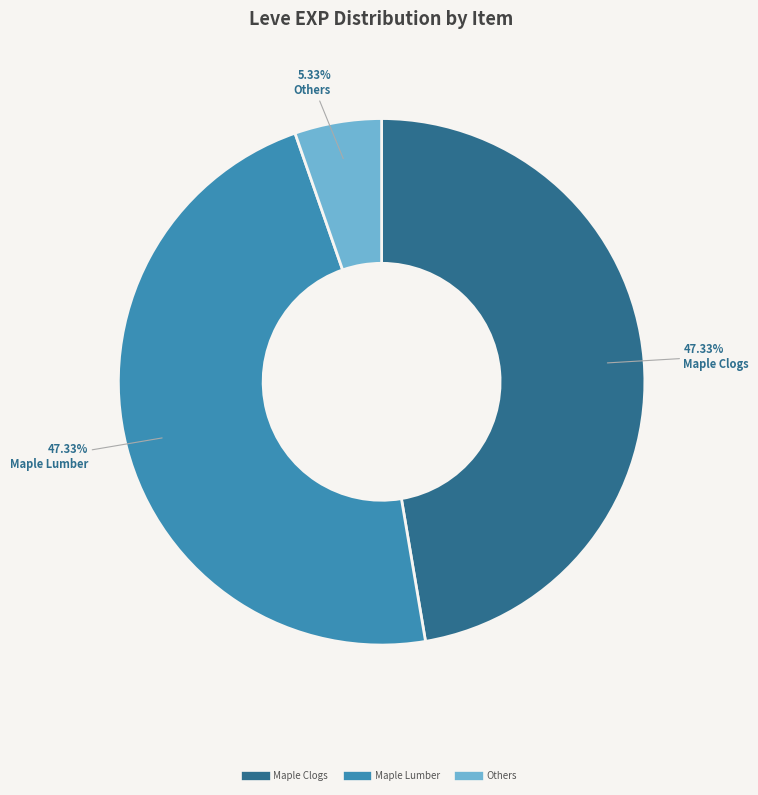

Does any single category account for the majority?

No